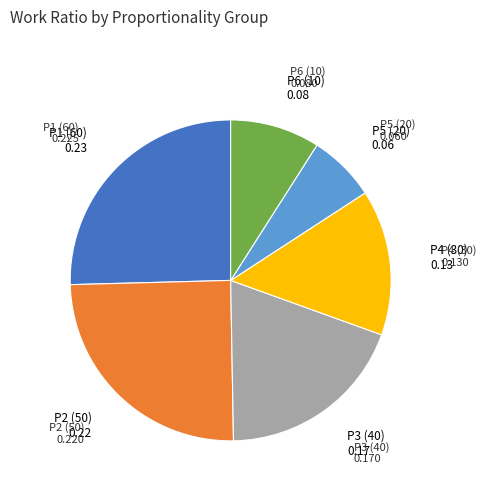

Does P6 (10) account for over 50% of the chart?

No